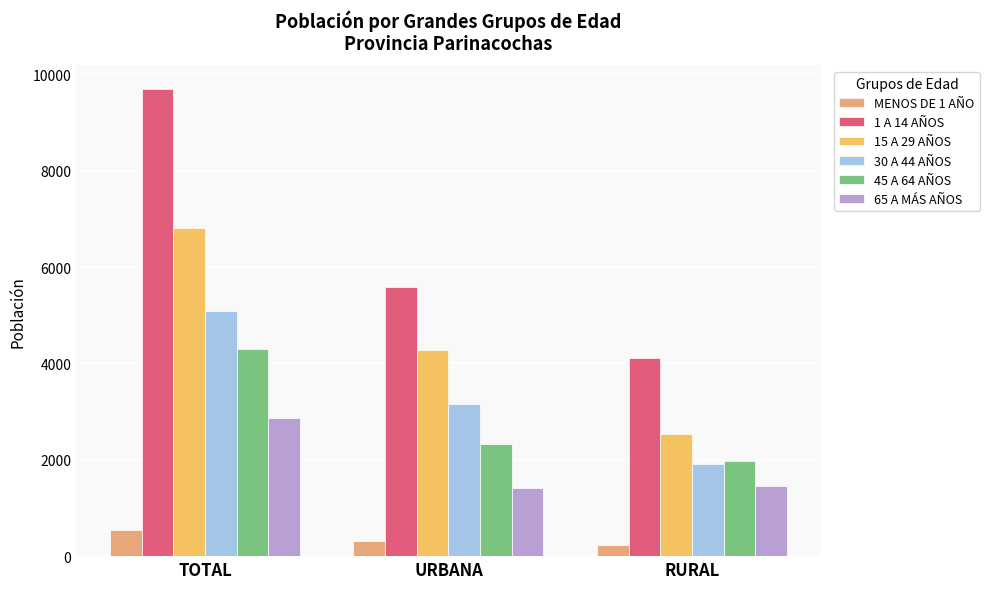

Reading left to right, what are all the values shown in this chart?

MENOS DE 1 AÑO: TOTAL=546	URBANA=305	RURAL=241
1 A 14 AÑOS: TOTAL=9702	URBANA=5588	RURAL=4114
15 A 29 AÑOS: TOTAL=6809	URBANA=4275	RURAL=2534
30 A 44 AÑOS: TOTAL=5080	URBANA=3167	RURAL=1913
45 A 64 AÑOS: TOTAL=4303	URBANA=2335	RURAL=1968
65 A MÁS AÑOS: TOTAL=2866	URBANA=1409	RURAL=1457